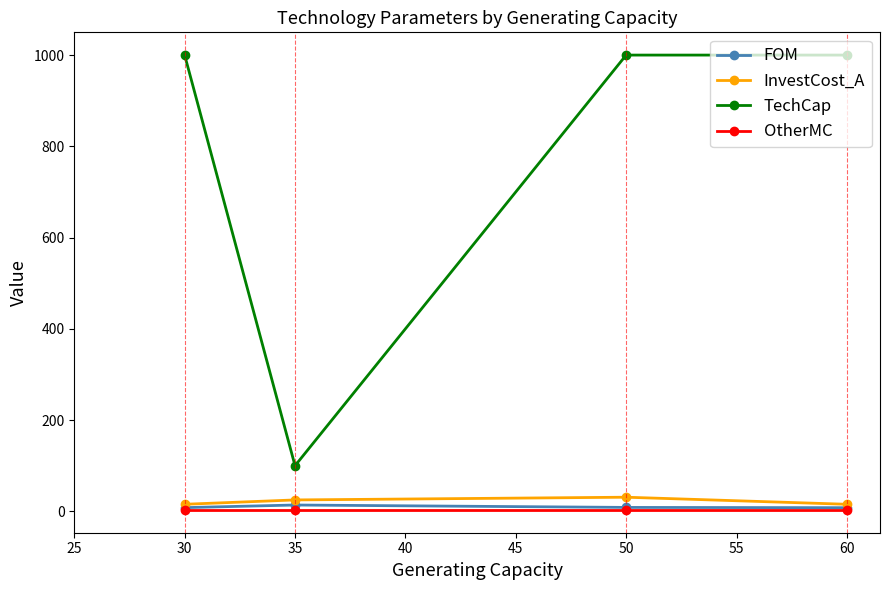

True or false: FOM and TechCap intersect in this chart.

False